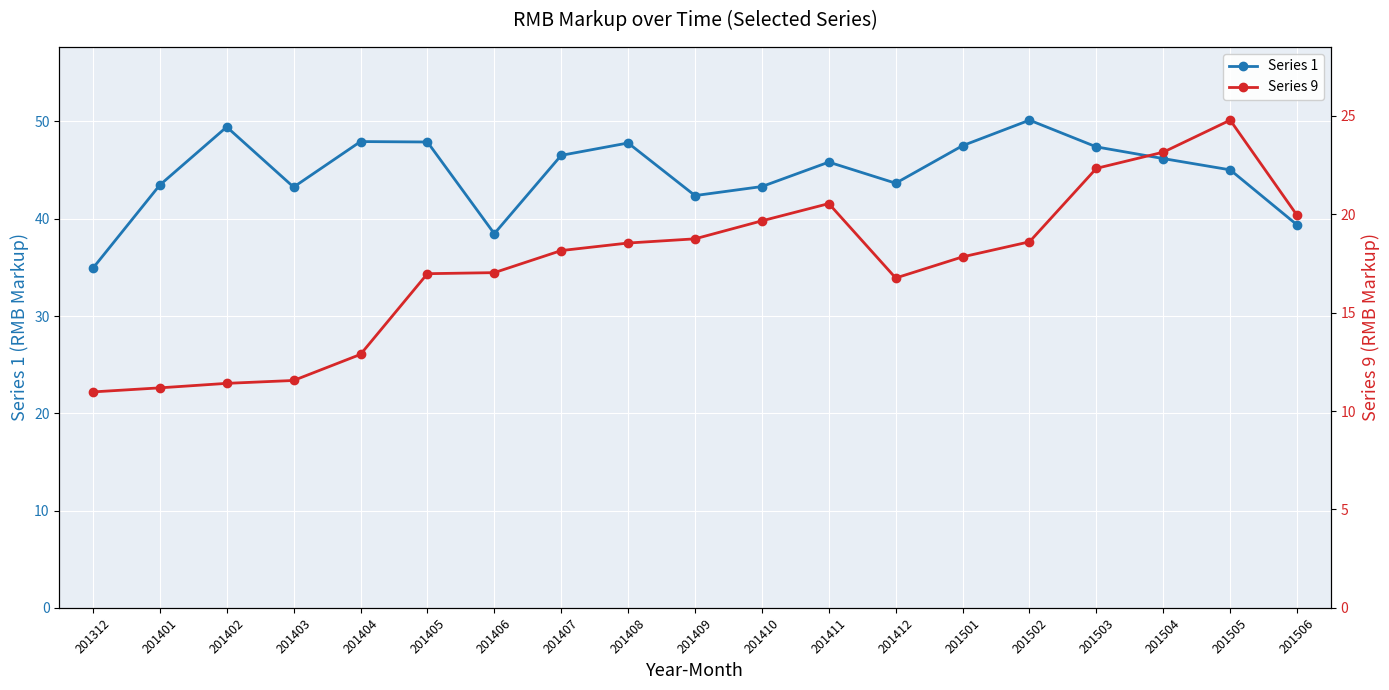

At which category does Series 9 reach its first local peak?

201411